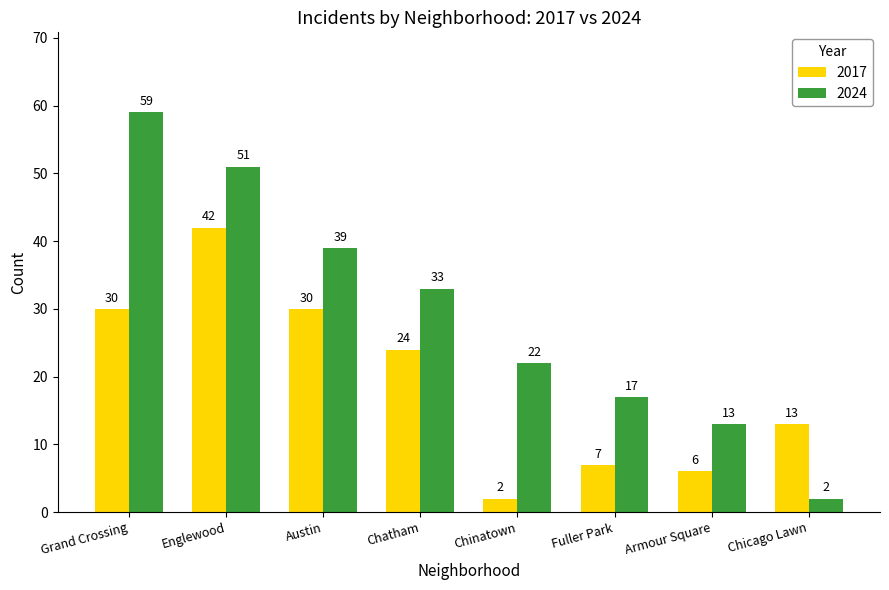

Which series has the largest range (max minus min)?

2024